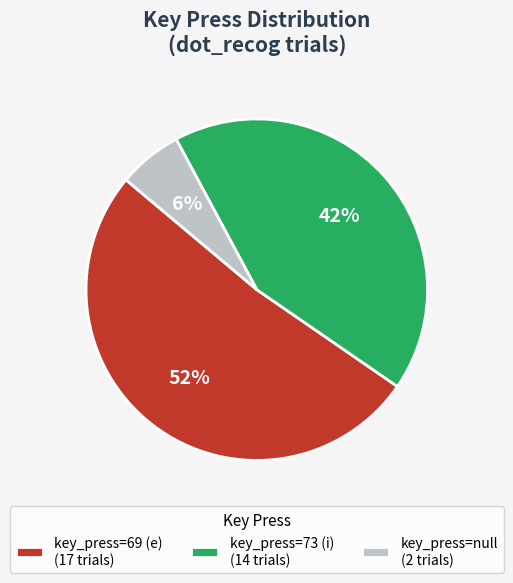

True or false: key_press=69 (e) (17 trials) accounts for 52% of the total.

True